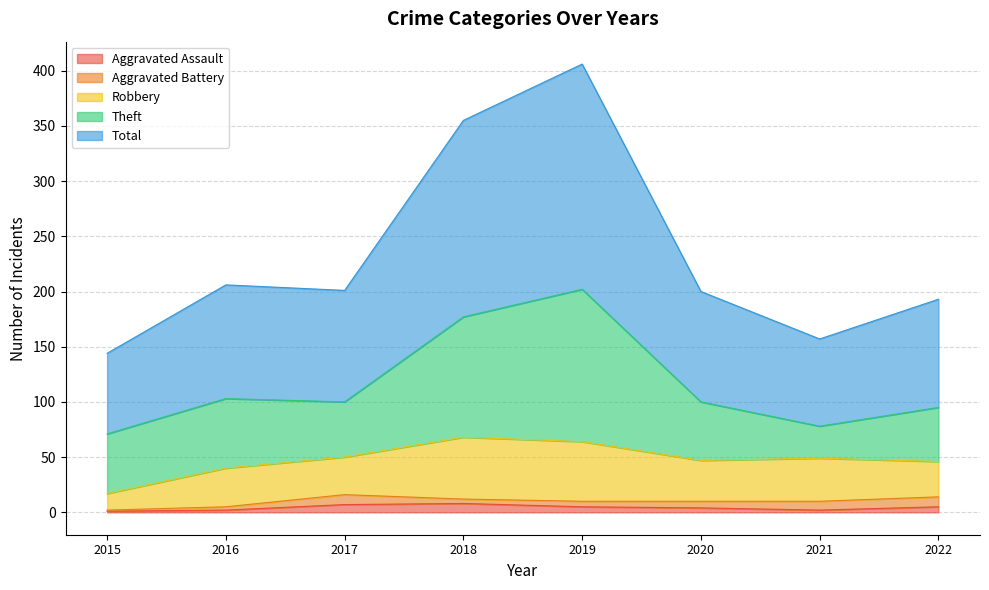

True or false: Aggravated Assault and Aggravated Battery cross at least once.

True